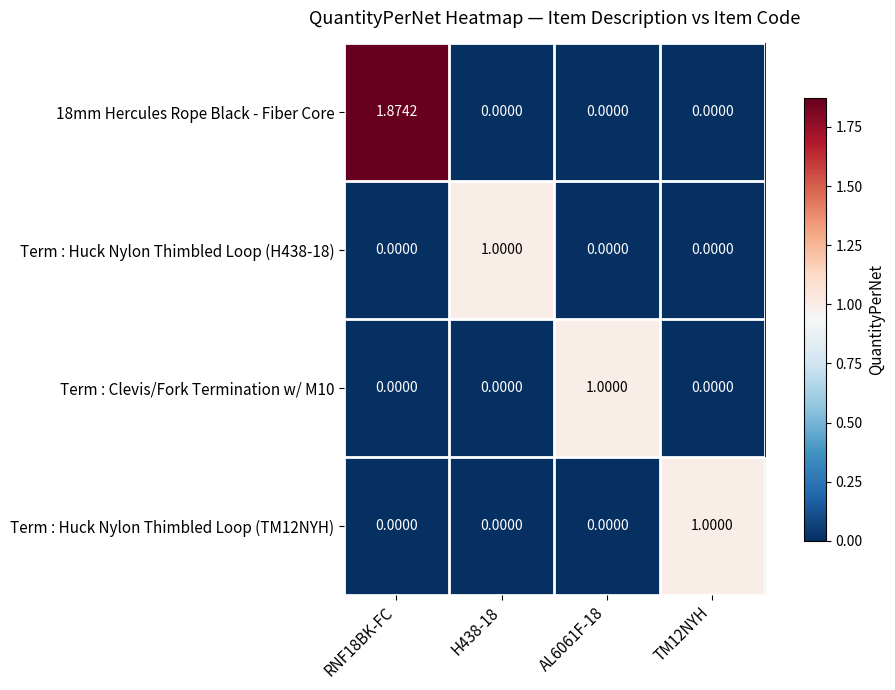

Is the value of Term : Clevis/Fork Termination w/ M10 at AL6061F-18 greater than the value of Term : Huck Nylon Thimbled Loop (TM12NYH) at H438-18?

Yes